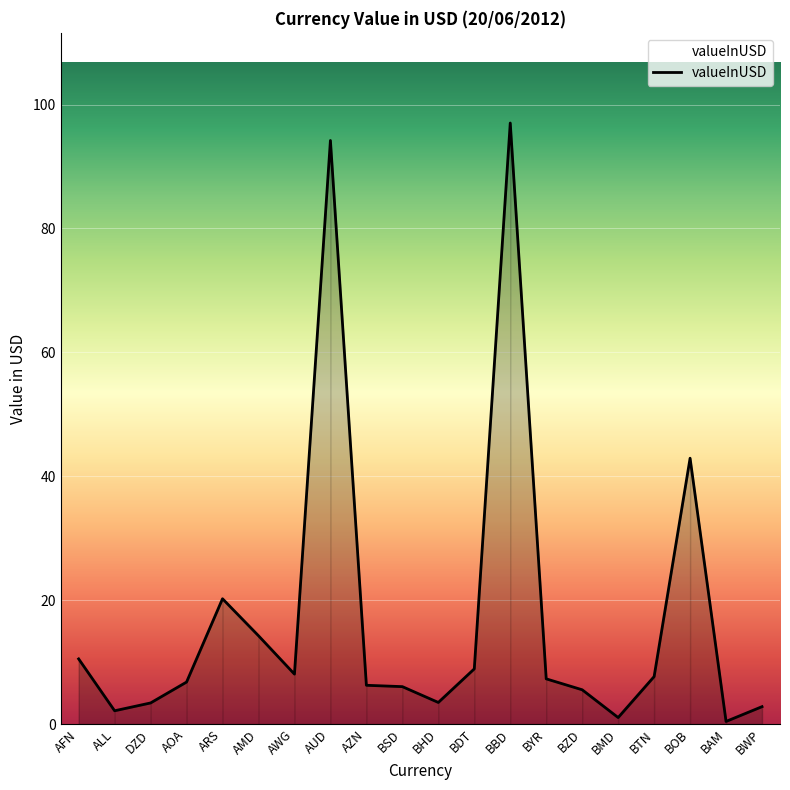

What is the difference between the maximum and minimum values?

96.6